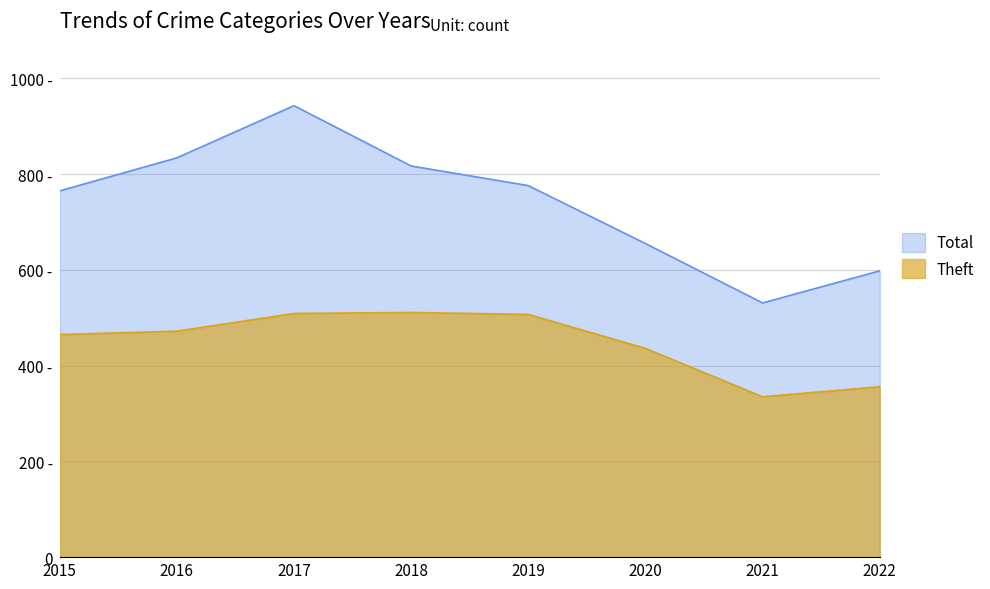

How many values in the Theft series exceed 472?

3